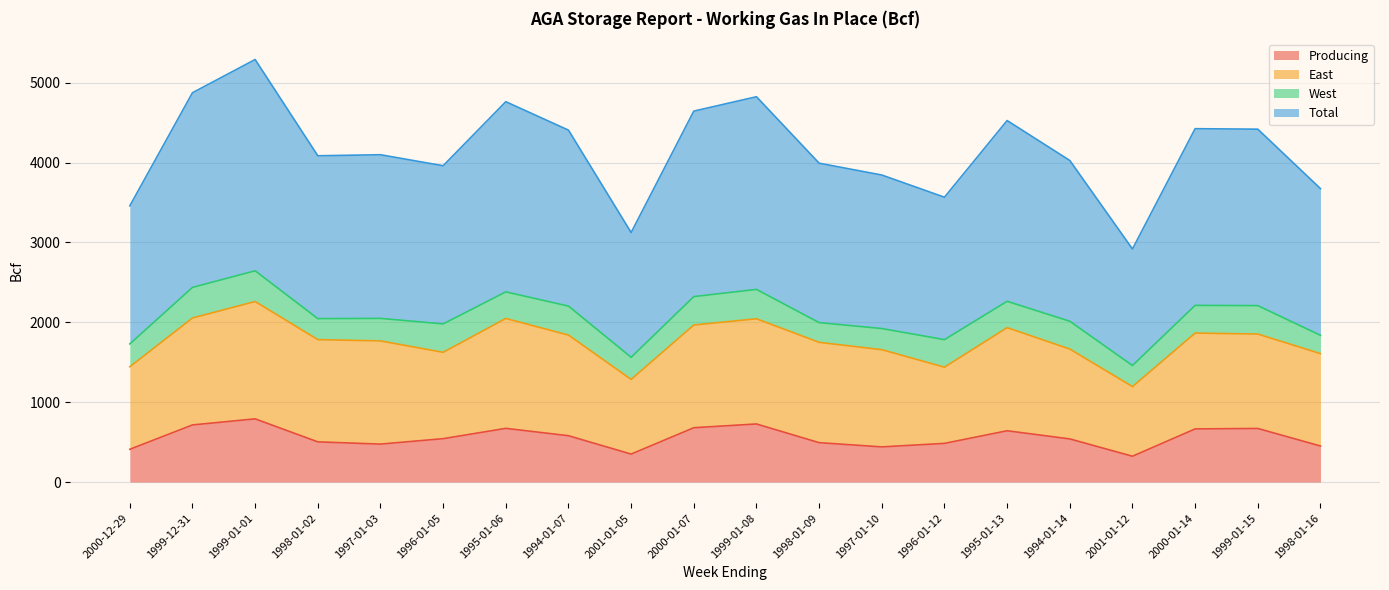

What is the label of the 6th point from the left?

1996-01-05